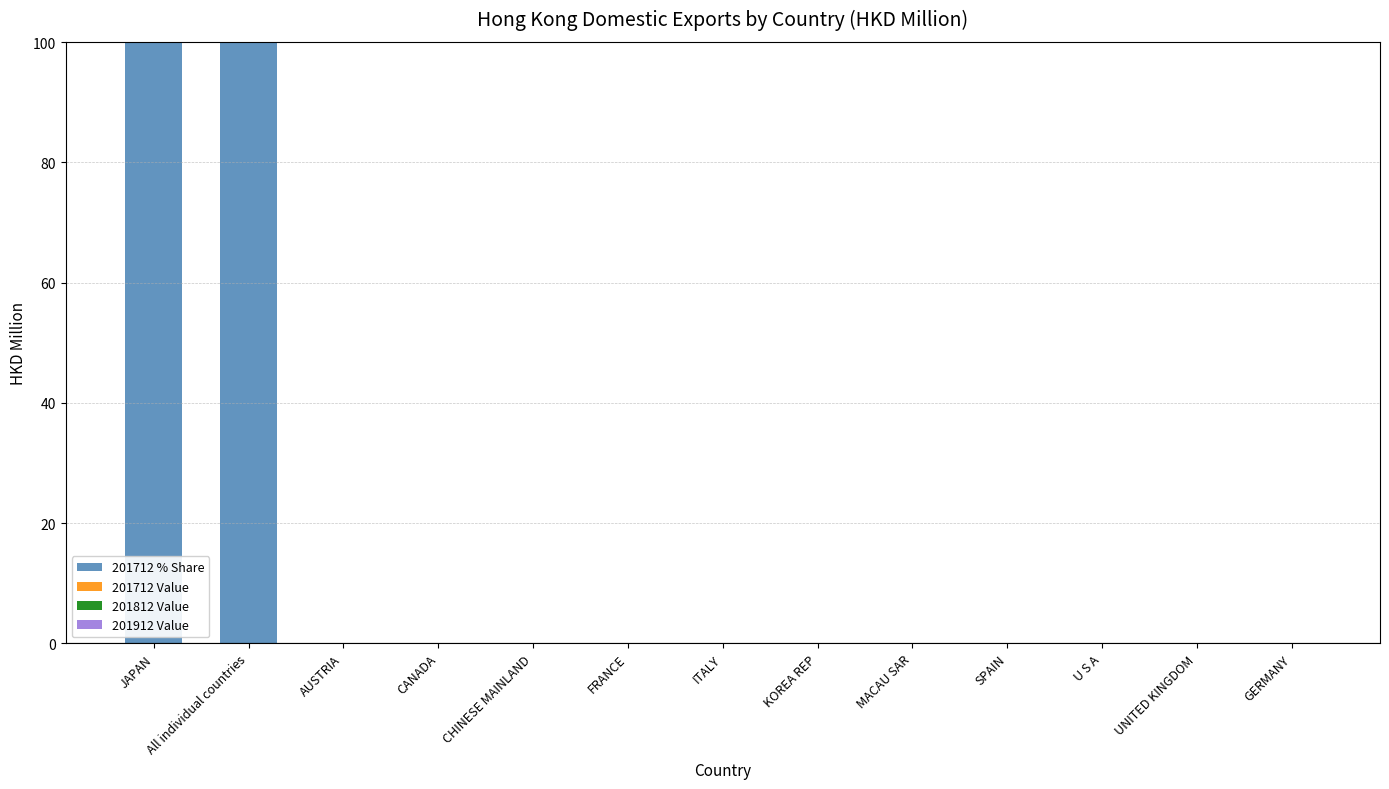

Is it true that 201712 % Share equals 0.0 at ITALY?

True